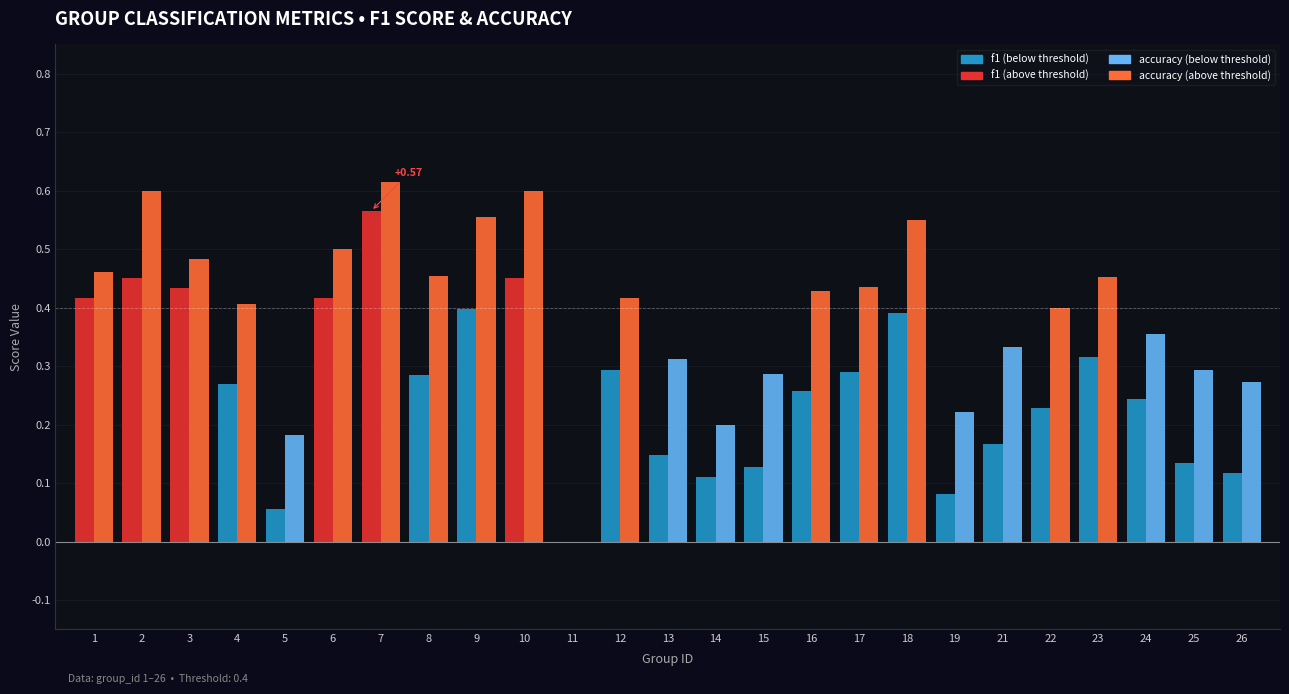

At which category is the sum across all series the highest?

7